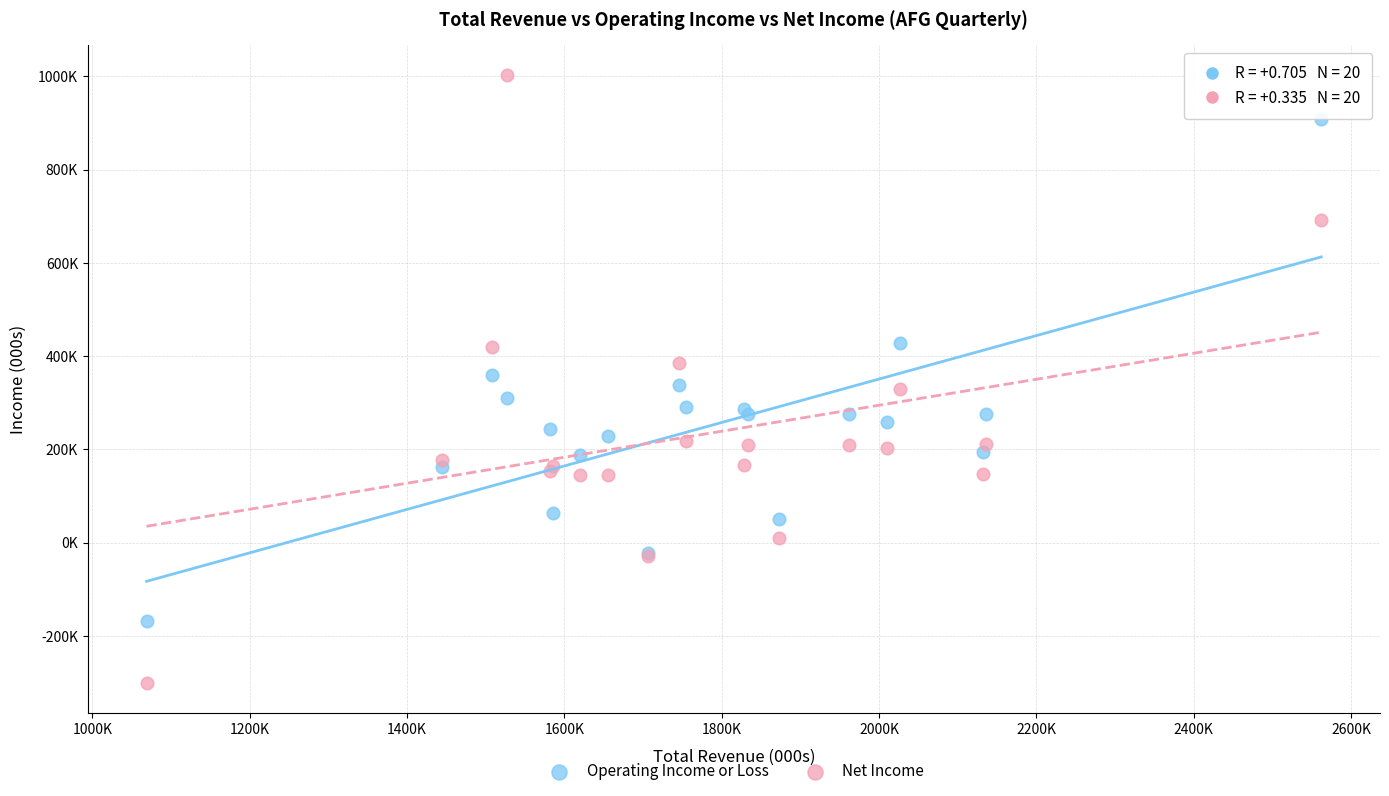

Which series contains the lowest Y value?

Net Income